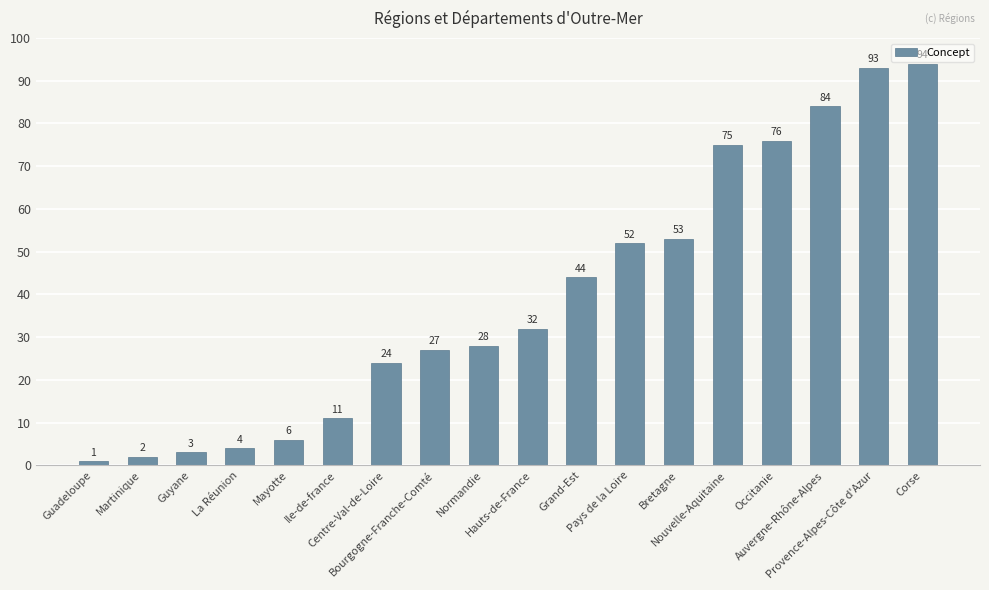

What is the smallest value displayed?

1